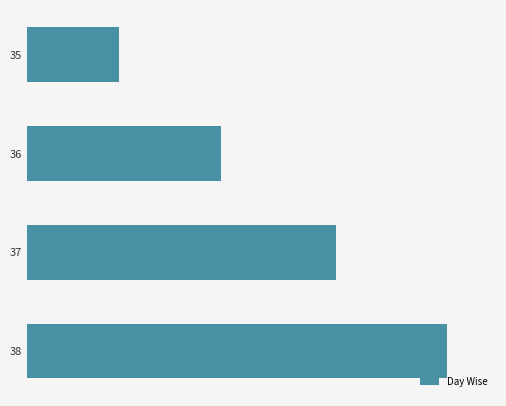

Does the chart contain any negative values?

No